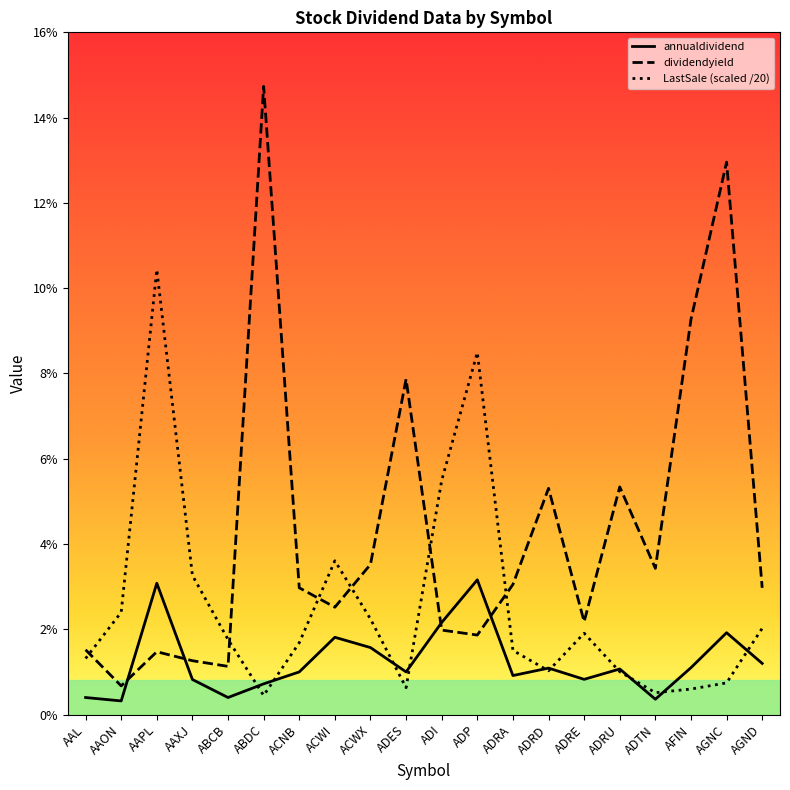

How many interior local valleys does the LastSale (scaled /20) series have?

4